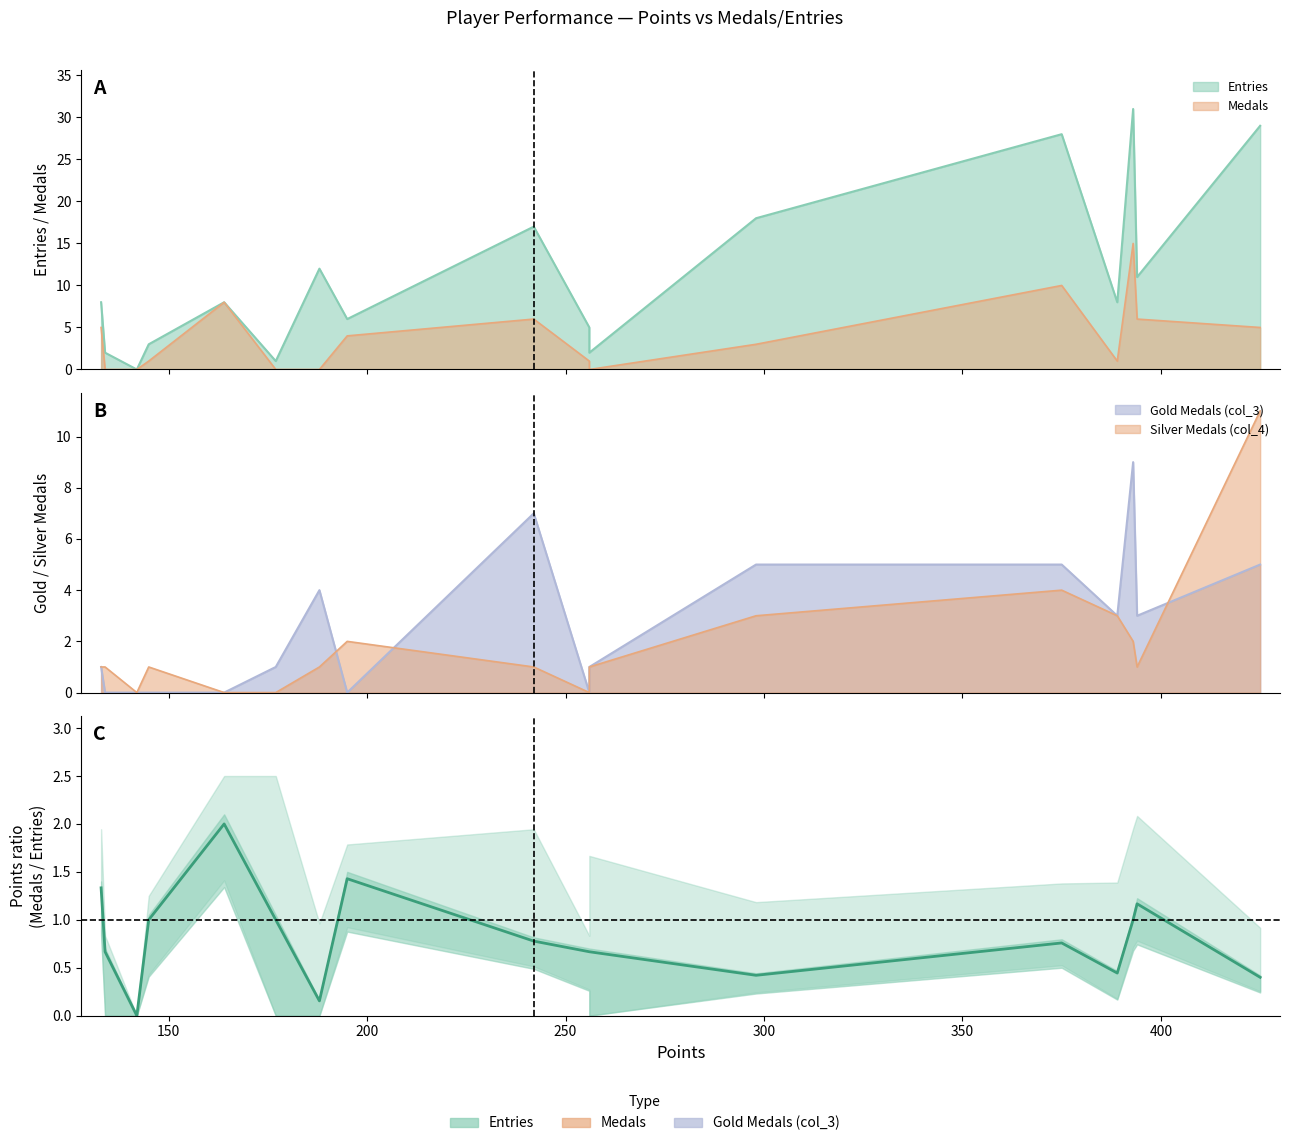

Is it true that Medals equals 6 at toburr?

True